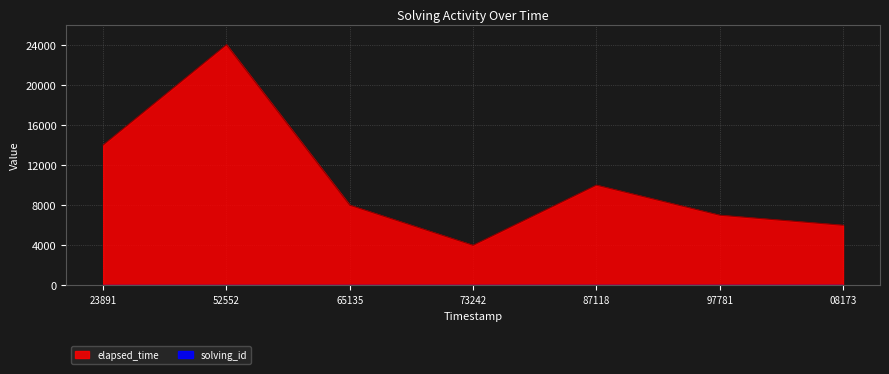

At 1567048473242, list the series in order from smallest to largest.

solving_id, elapsed_time